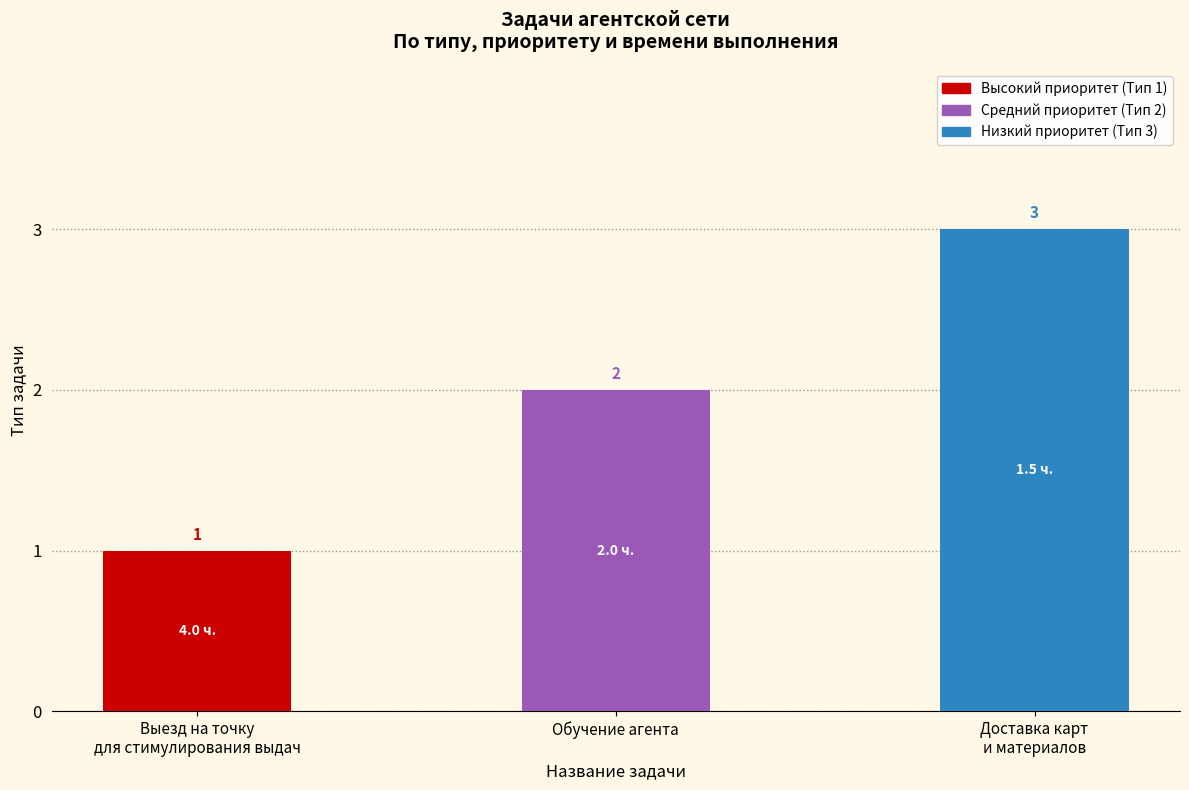

What is the value of the 1st bar from the left?

1